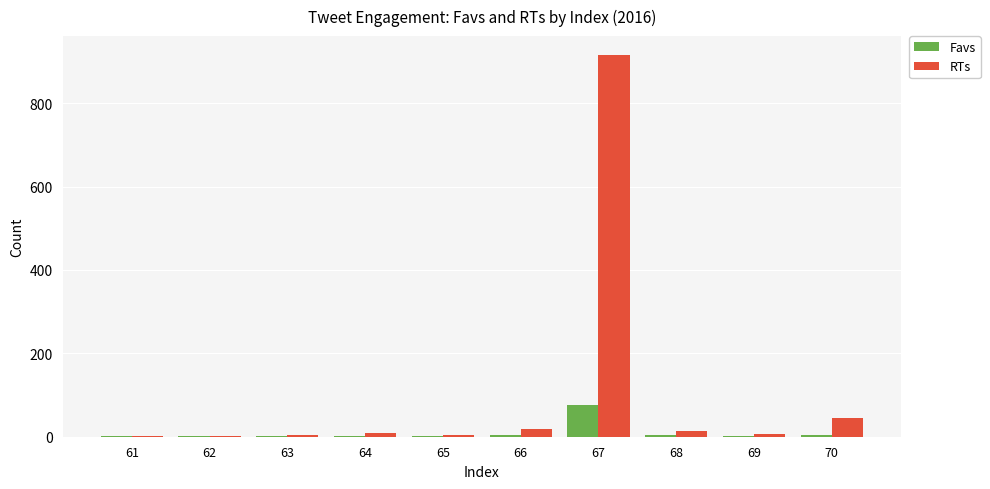

True or false: RTs has a value of 13.4 at 68.

True